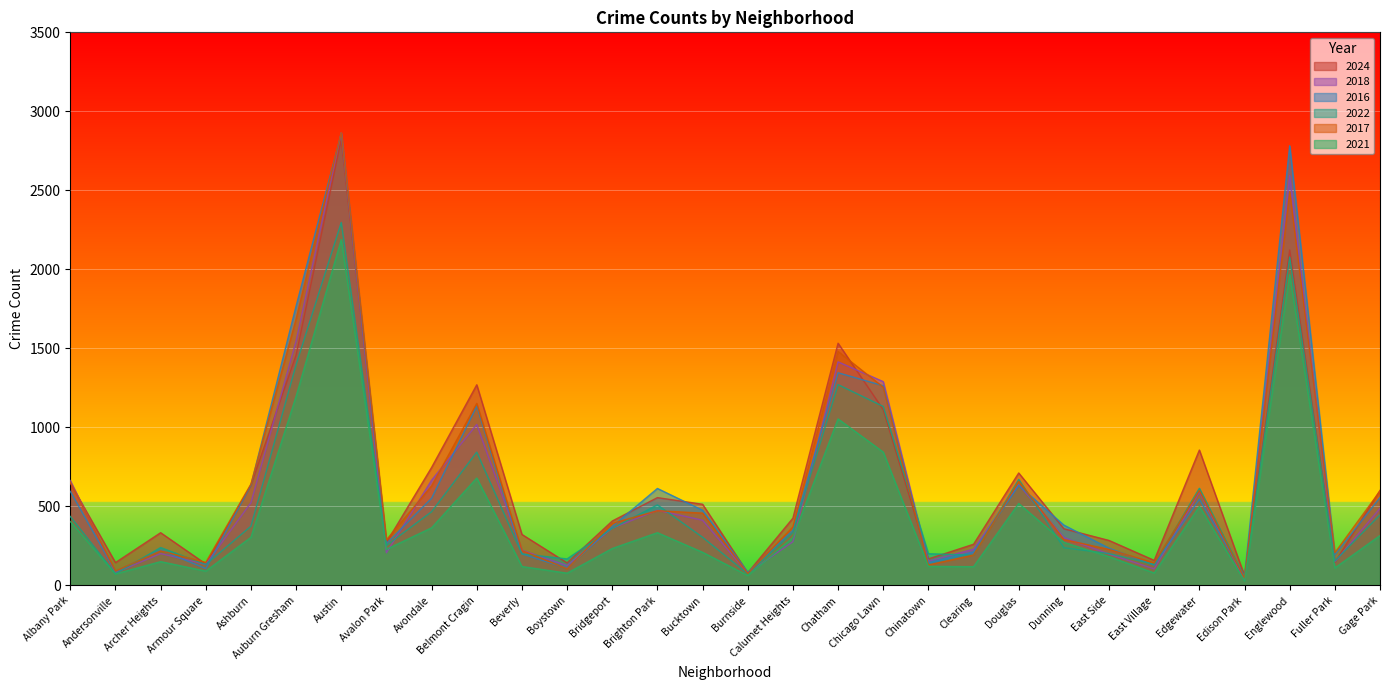

What is the value of the 2021 point at the 21st from the left?

119